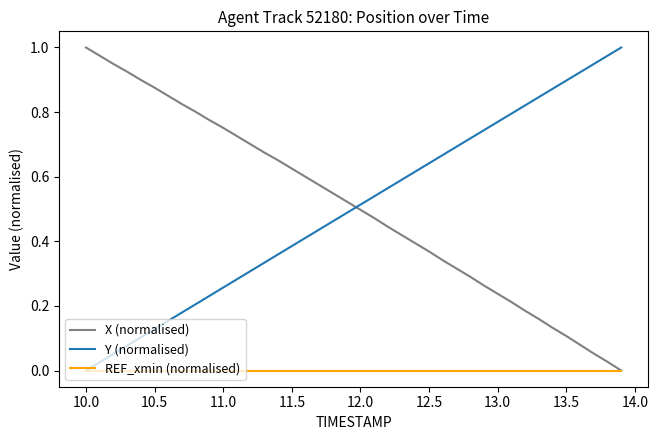

True or false: X (normalised) and Y (normalised) cross at least once.

True